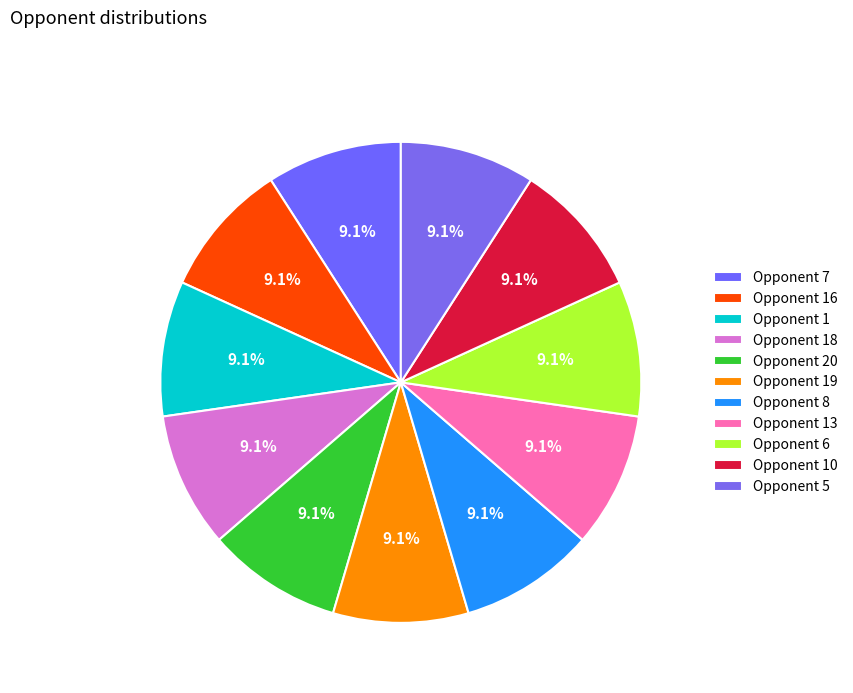

Count the number of slices in the pie.

11